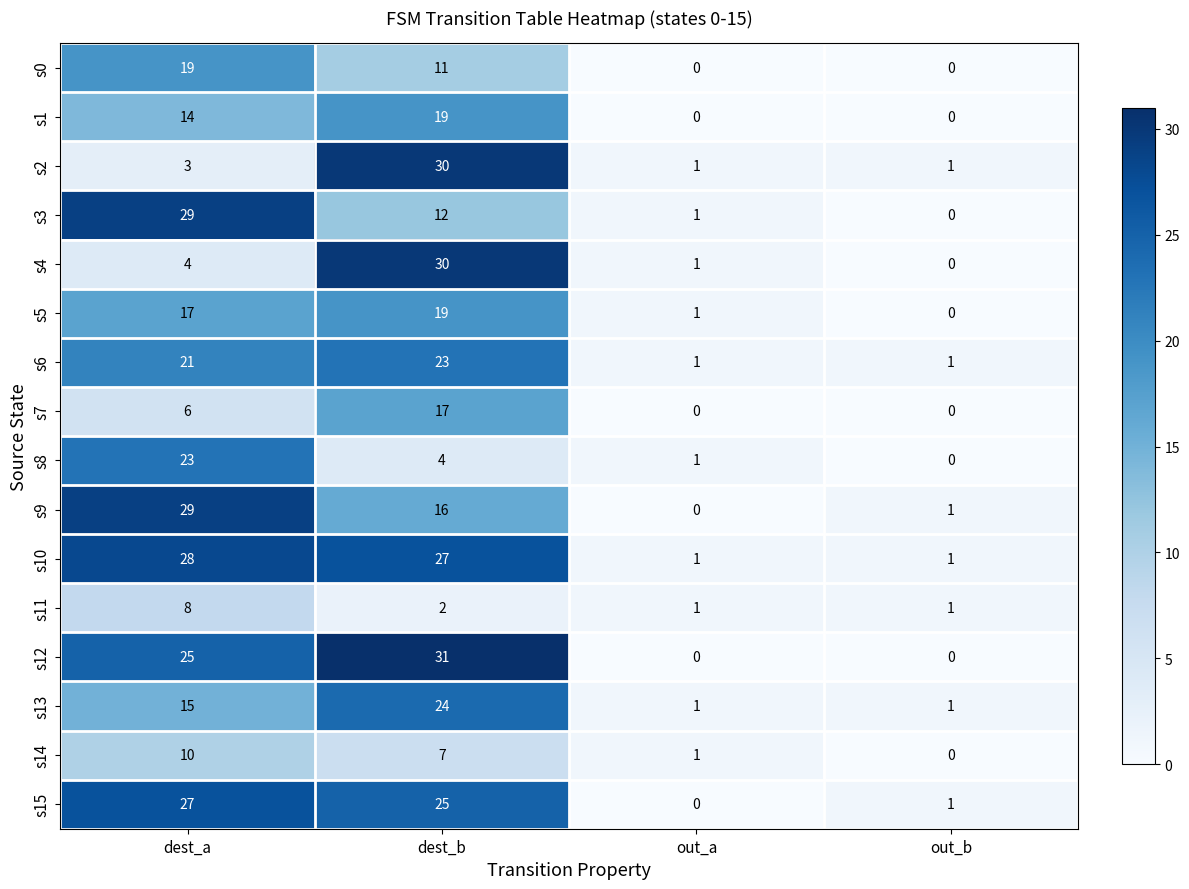

The value of s2 at dest_a is 5. True or false?

False